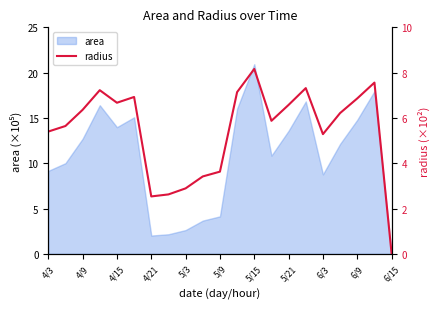

Reading left to right, transcribe all the data shown in this chart.

5.4	5.6	6.4	7.2	6.7	6.9	2.5	2.6	2.9	3.4	3.6	7.1	8.2	5.9	6.6	7.3	5.3	6.2	6.9	7.6	0.0